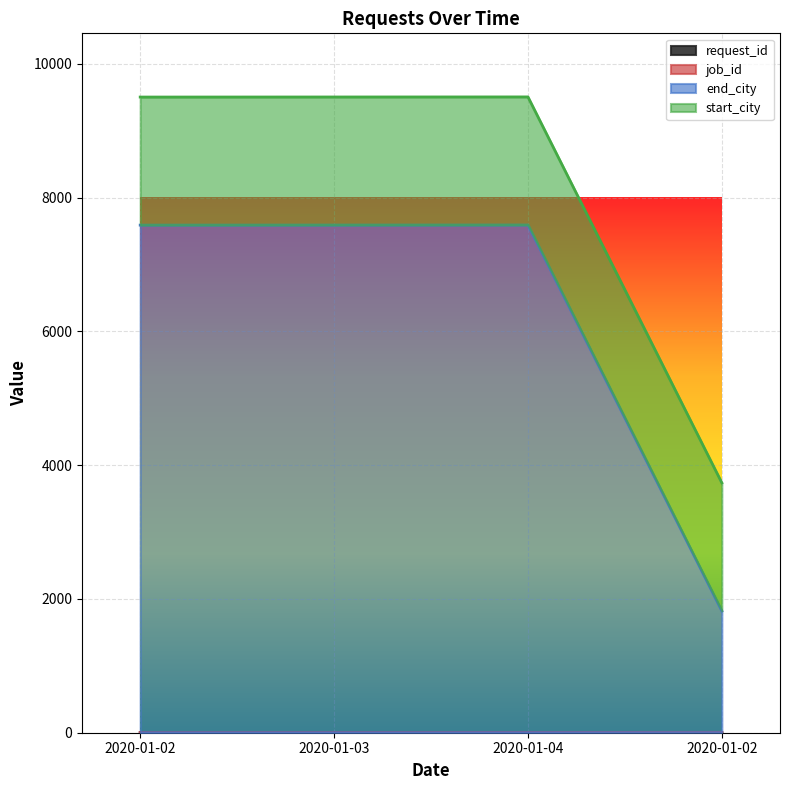

True or false: request_id and job_id intersect in this chart.

False